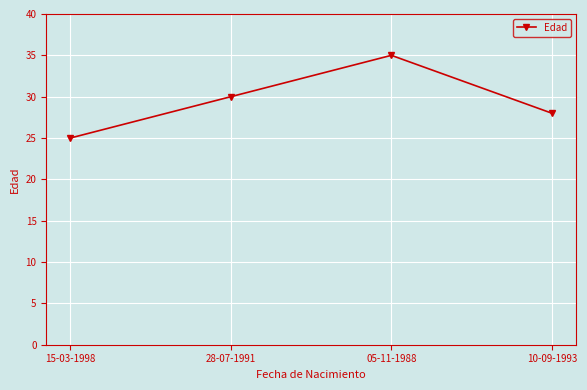

What is the label of the 3rd point from the right?

28-07-1991